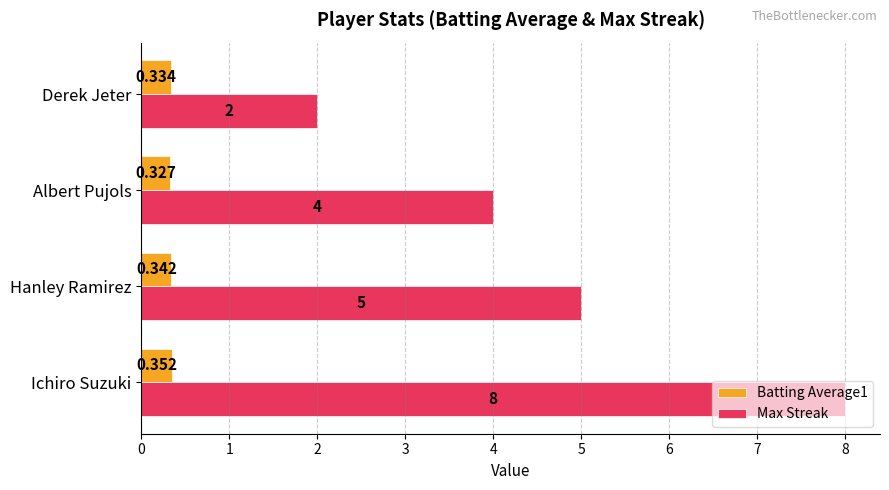

Which series has the largest range (max minus min)?

Max Streak